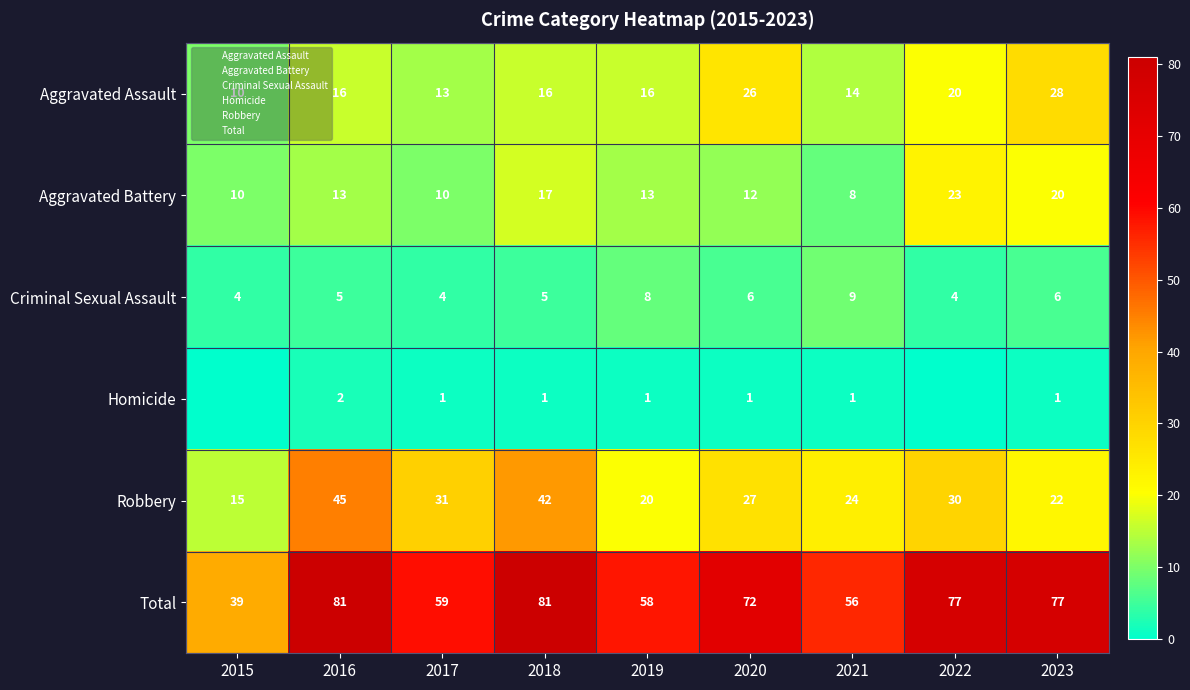

At how many categories does at least one series exceed 77?

2